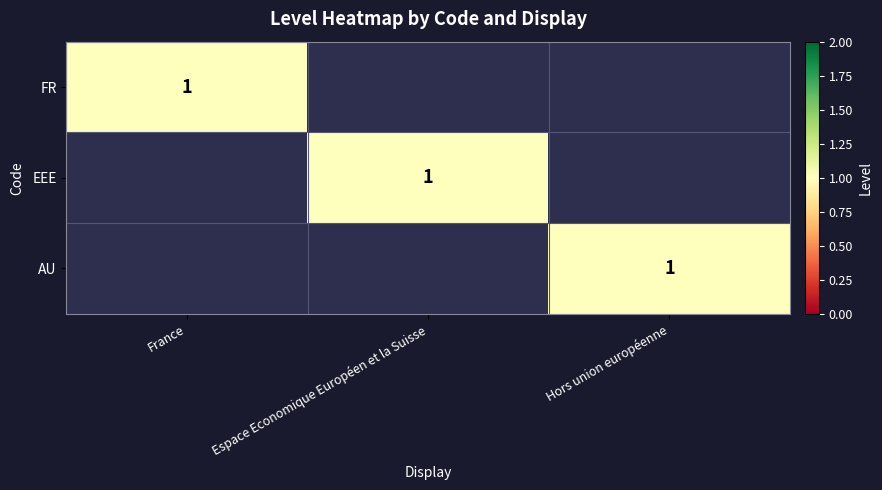

What is the spread (max minus min) of values at France?

1